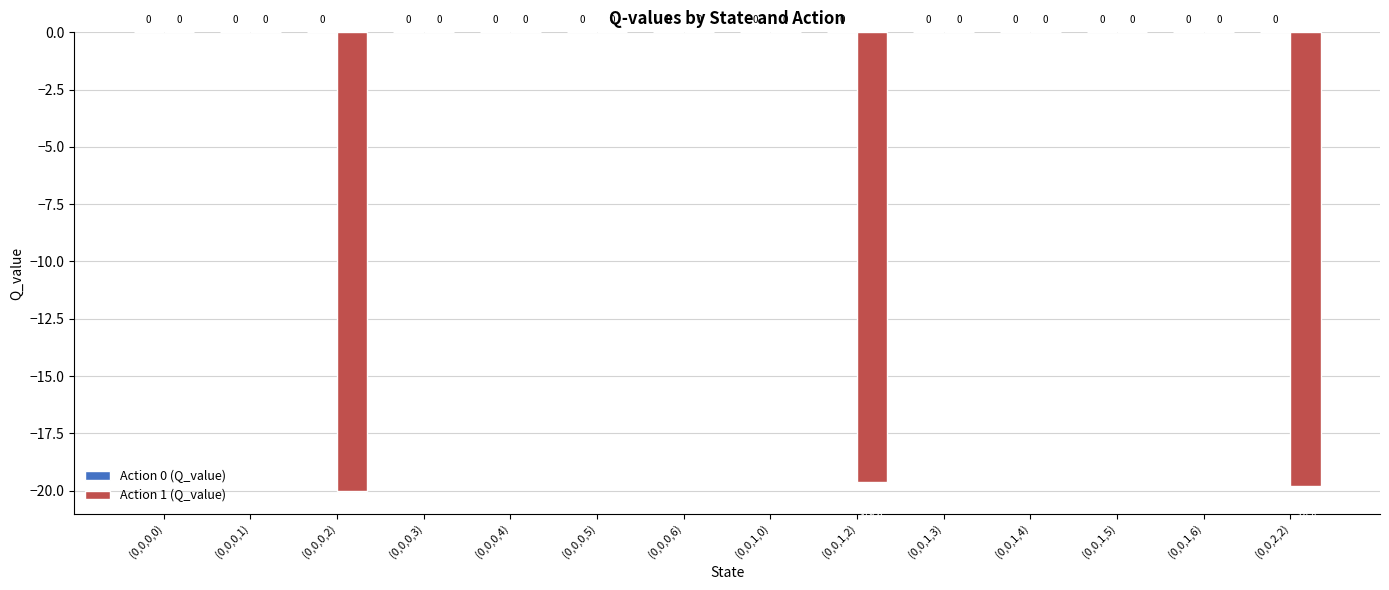

Which has a higher value, (0,0,2,2) or (0,0,0,6)?

(0,0,0,6)